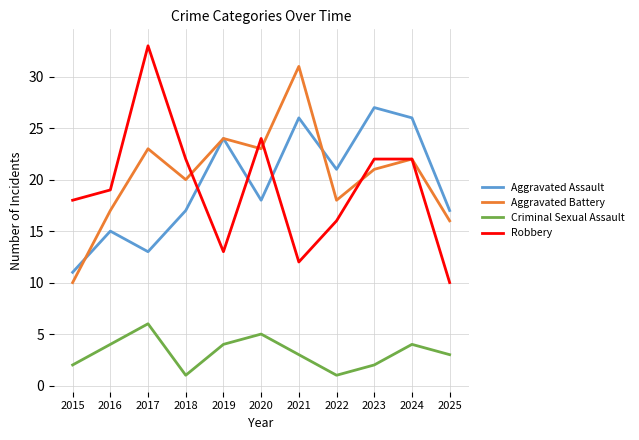

What is the difference between the maximum and second lowest values in the Aggravated Battery series?

15